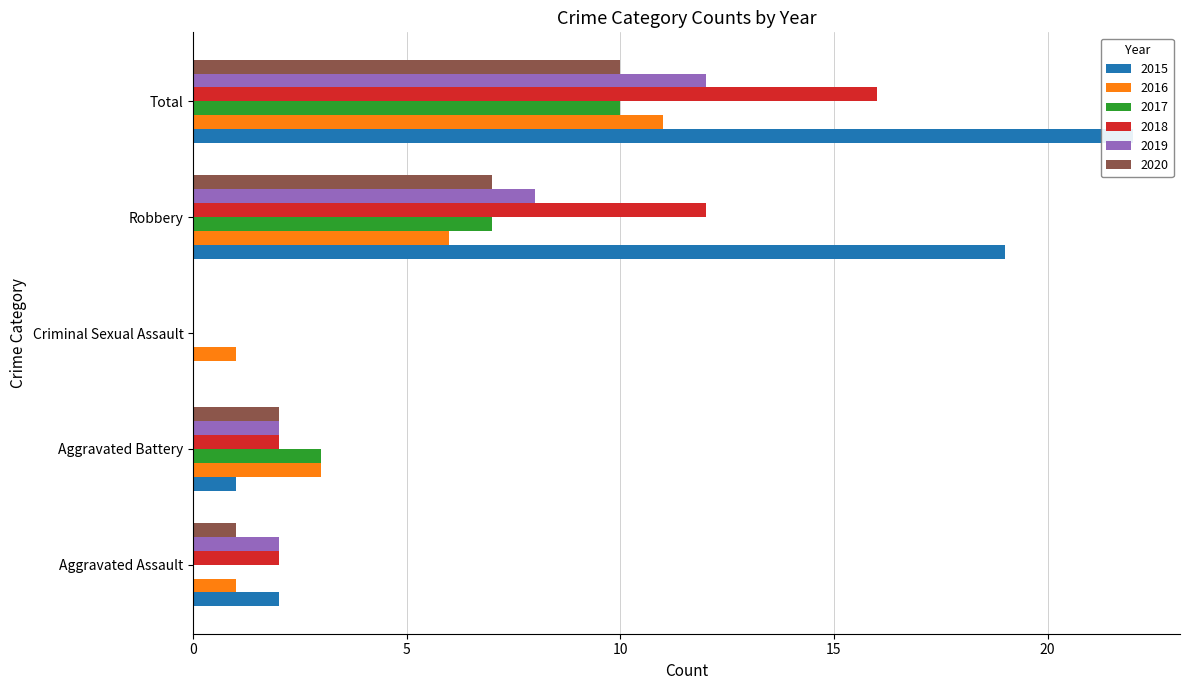

Reading left to right, list all the values displayed in this chart.

2015: 2	1	0	19	22
2016: 1	3	1	6	11
2017: 0	3	0	7	10
2018: 2	2	0	12	16
2019: 2	2	0	8	12
2020: 1	2	0	7	10